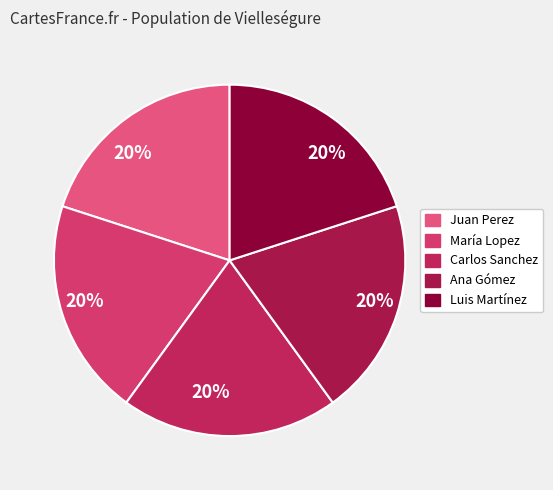

Is it true that Juan Perez is 14% of the pie?

False